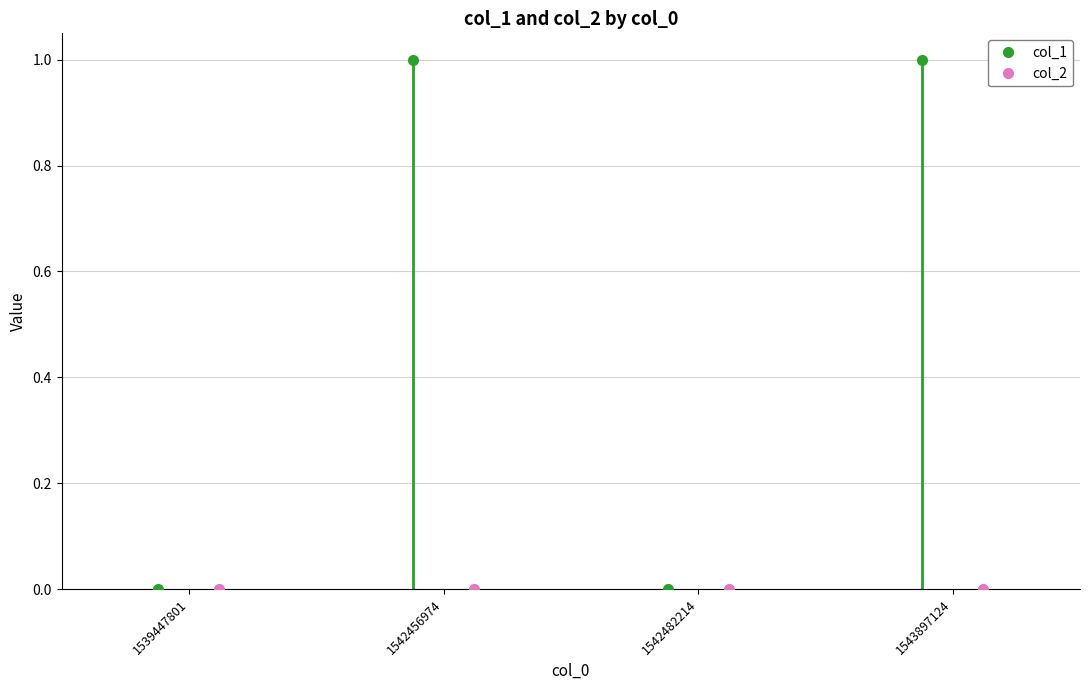

True or false: col_1 and col_2 intersect in this chart.

False